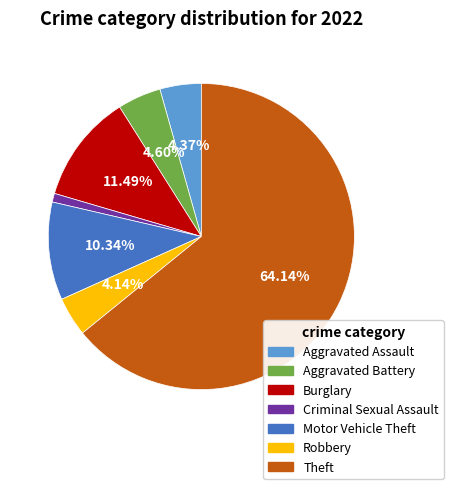

Count the number of slices in the pie.

7